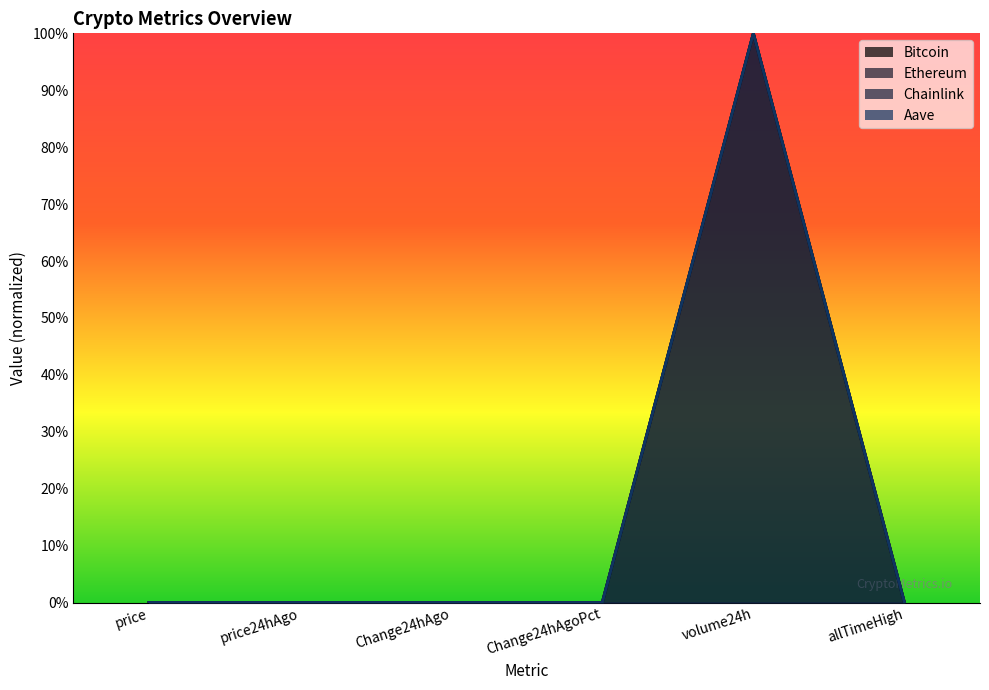

Is the value of Ethereum at volume24h greater than the value of Bitcoin at allTimeHigh?

Yes